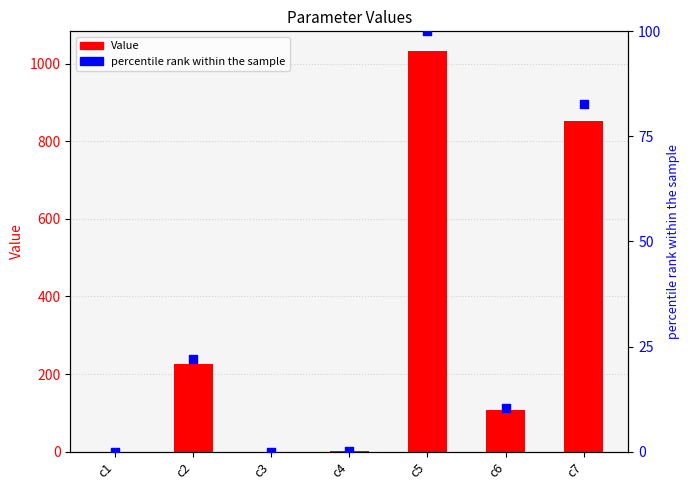

What are all the series names shown in the legend?

Value, percentile rank within the sample